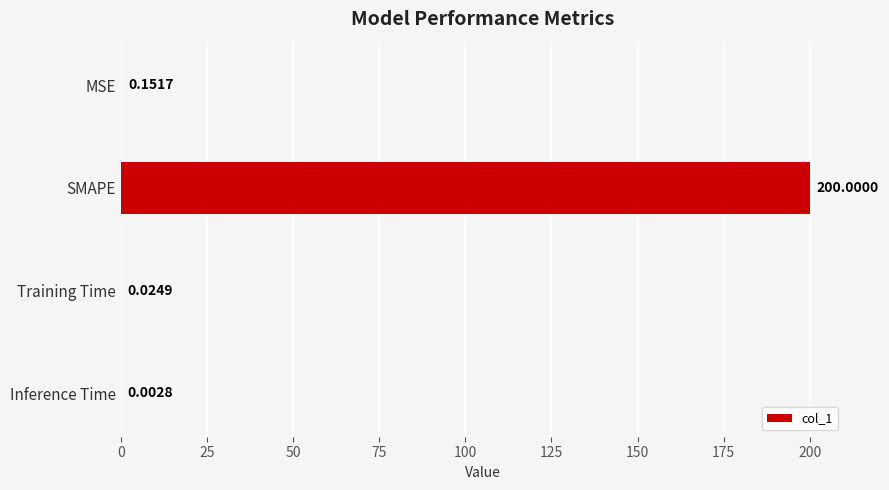

Which label corresponds to the largest value in the chart?

SMAPE